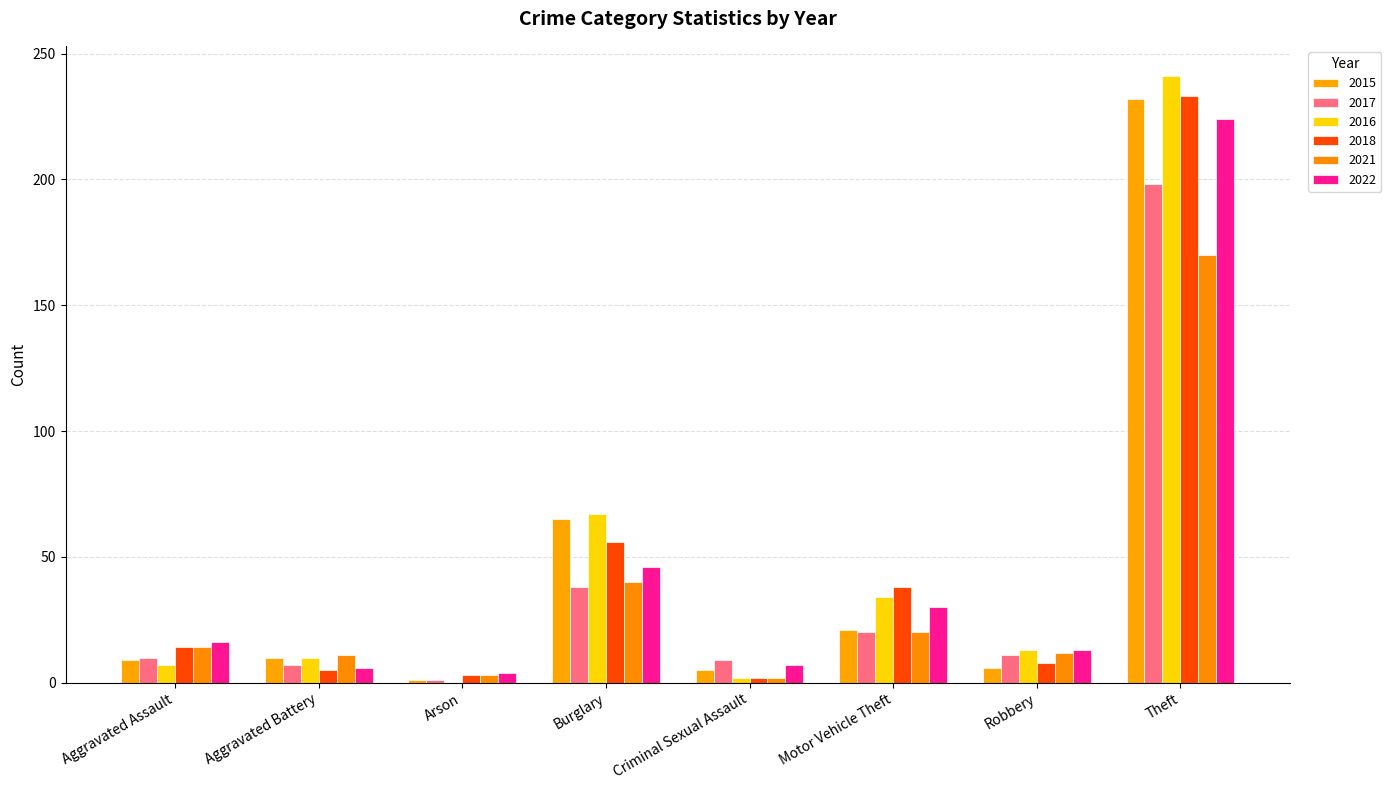

The 2022 series shows 1 at Aggravated Battery. True or false?

False